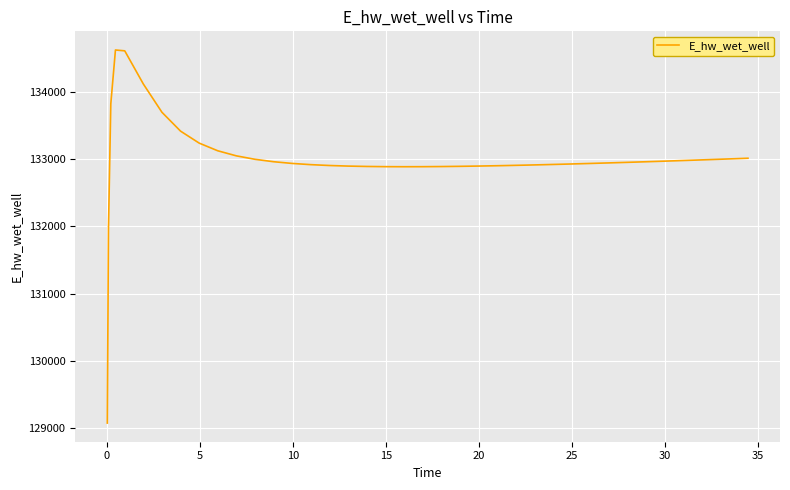

What is the difference between the maximum and minimum values?

5557.6